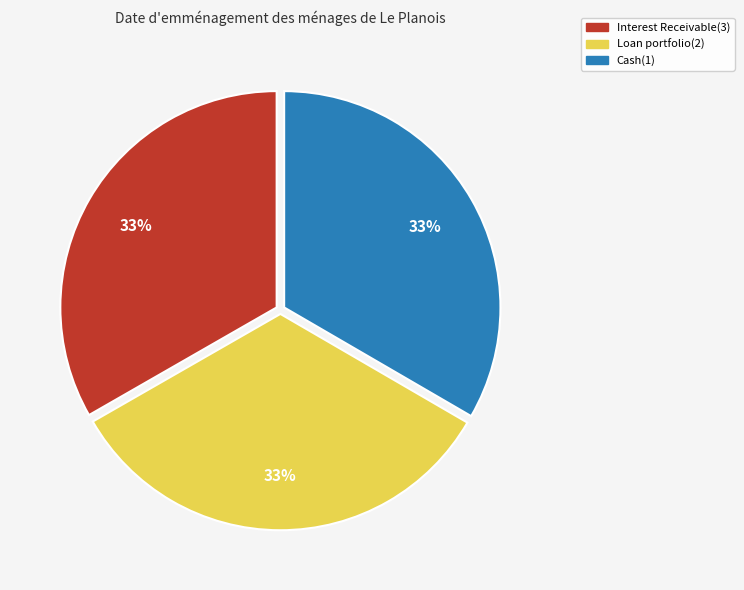

Count the number of slices in the pie.

3